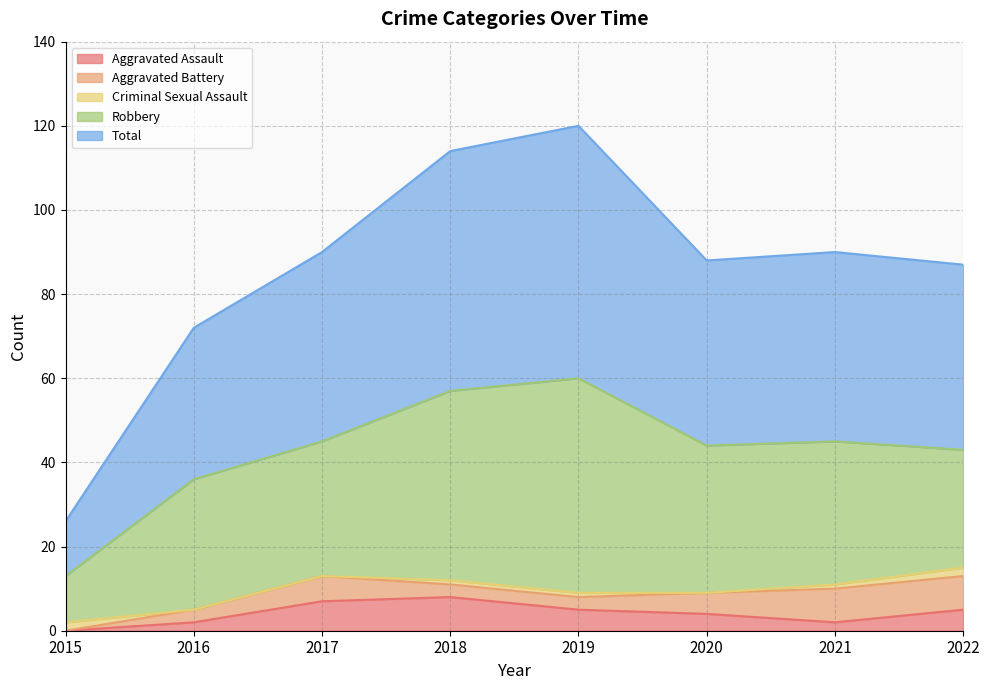

How many interior local peaks does the Aggravated Battery series have?

1